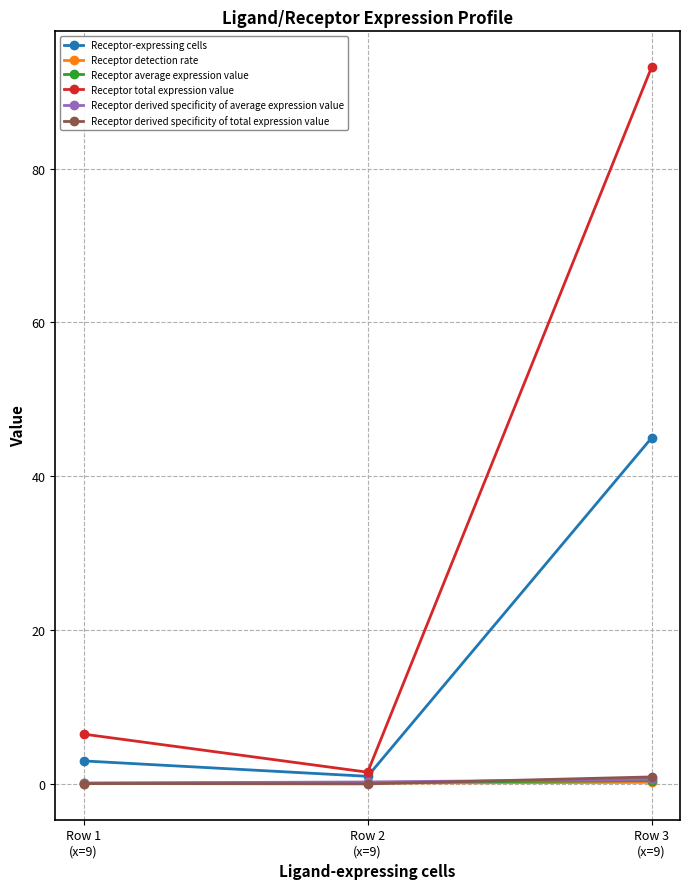

Which series has the largest total across all categories?

Receptor total expression value